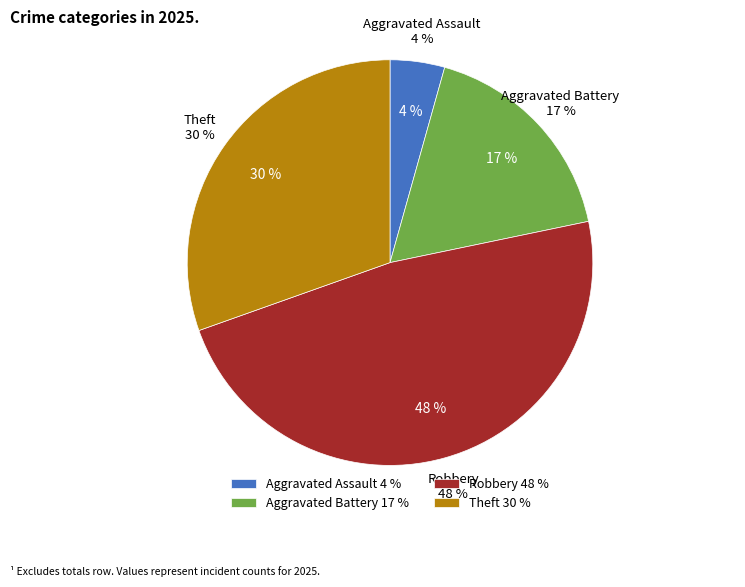

Does Theft account for over 50% of the chart?

No